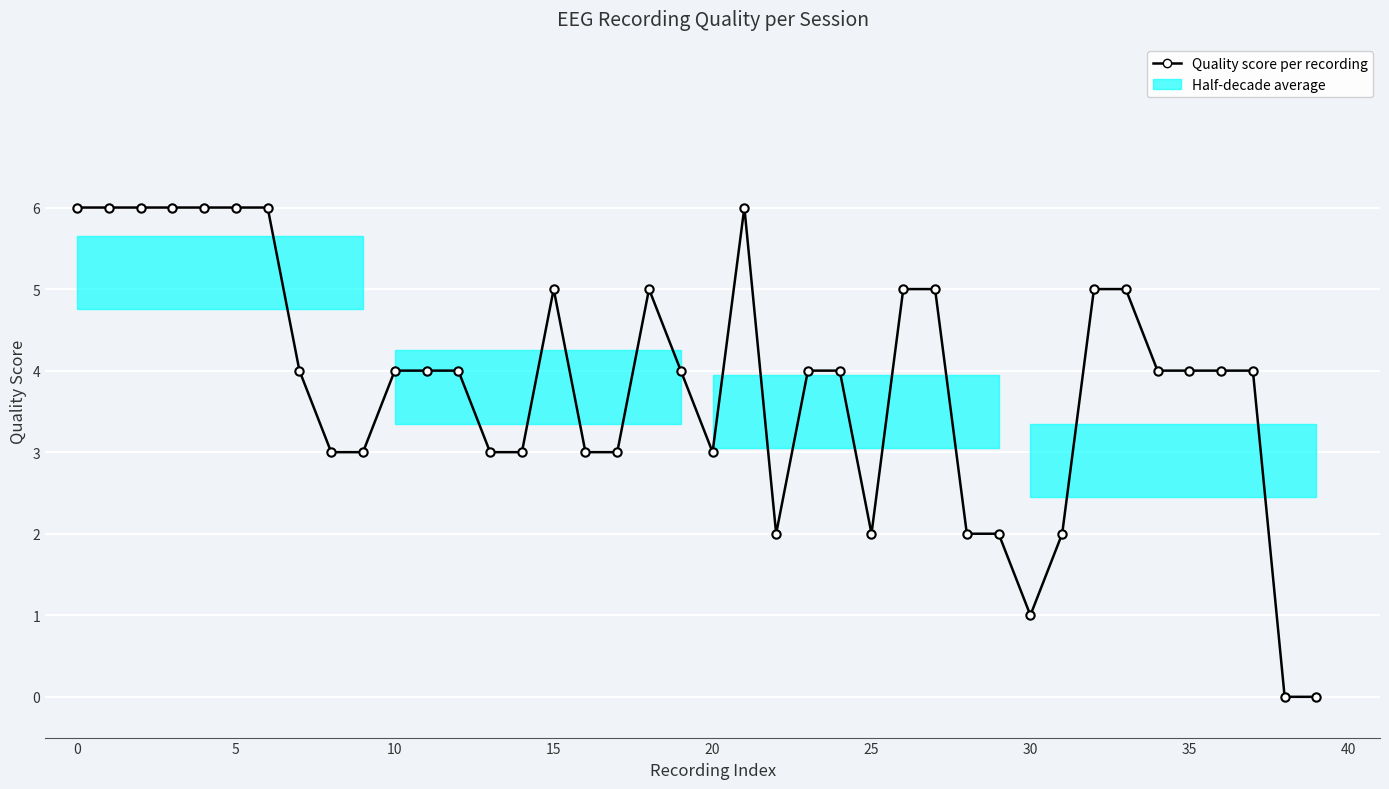

What is the approximate value at 35?

4